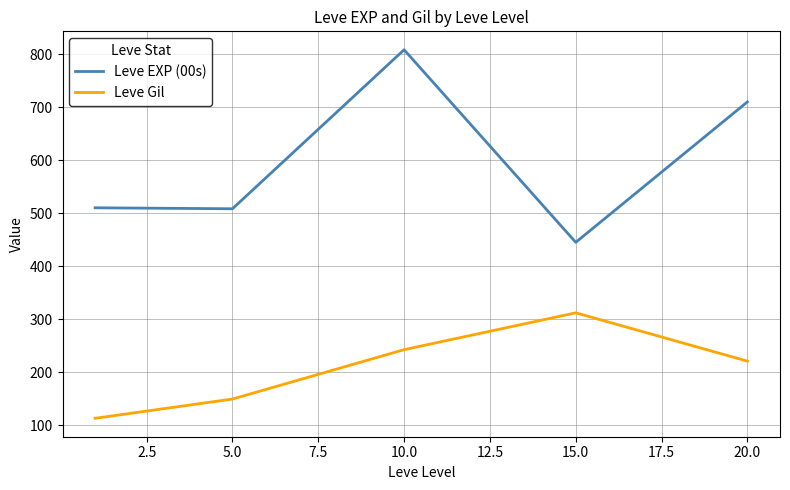

True or false: Leve Gil and Leve EXP (00s) cross at least once.

False